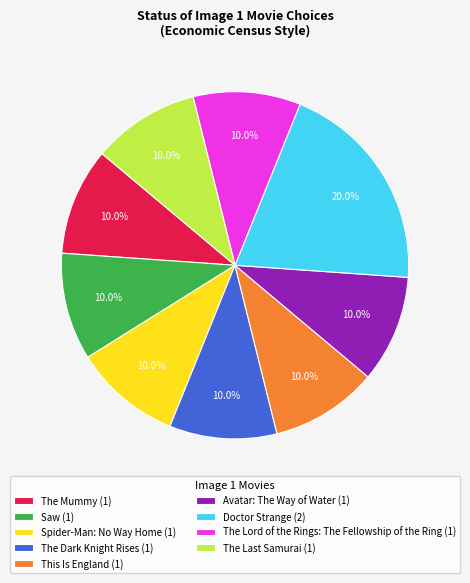

To the nearest percent, what is the difference between the largest and smallest slice percentages?

10%